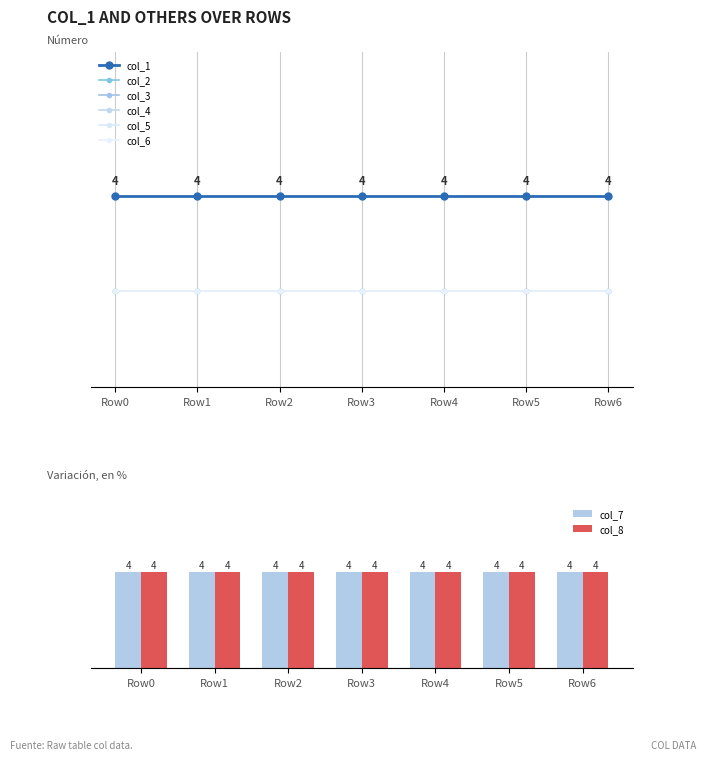

Reading right to left, list all the values displayed in this chart.

col_1: 4	4	4	4	4	4	4
col_2: 2	2	2	2	2	2	2
col_3: 2	2	2	2	2	2	2
col_4: 2	2	2	2	2	2	2
col_5: 2	2	2	2	2	2	2
col_6: 2	2	2	2	2	2	2